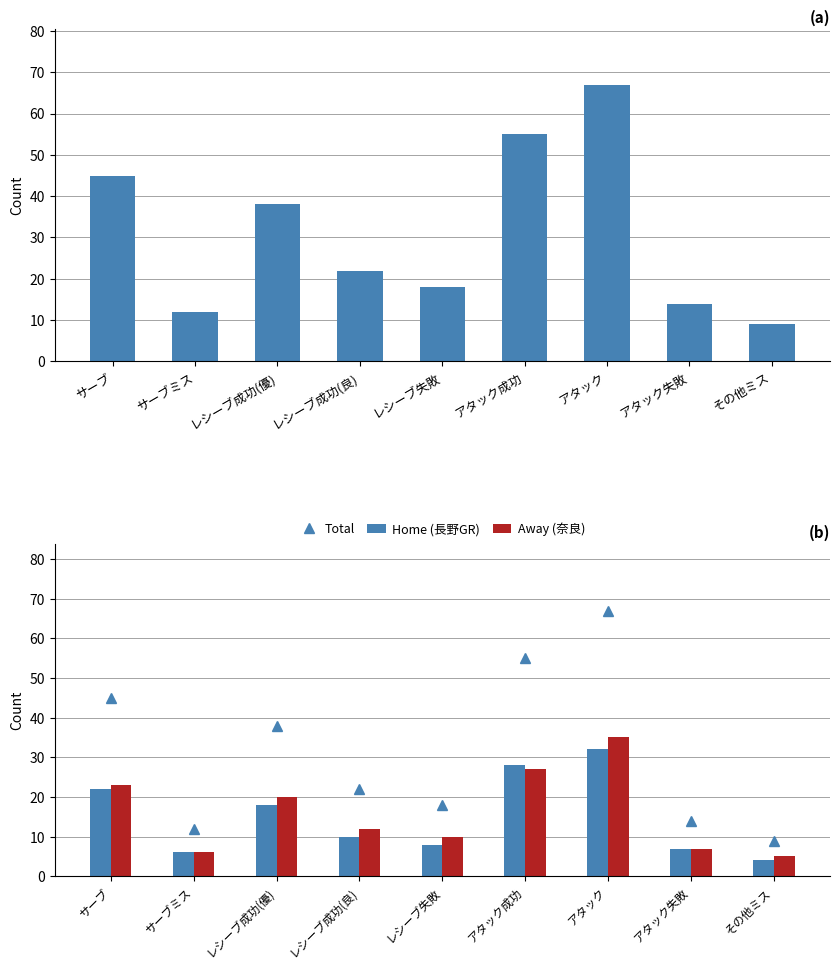

What are all the series names shown in the legend?

Total, Home (長野GR), Away (奈良)